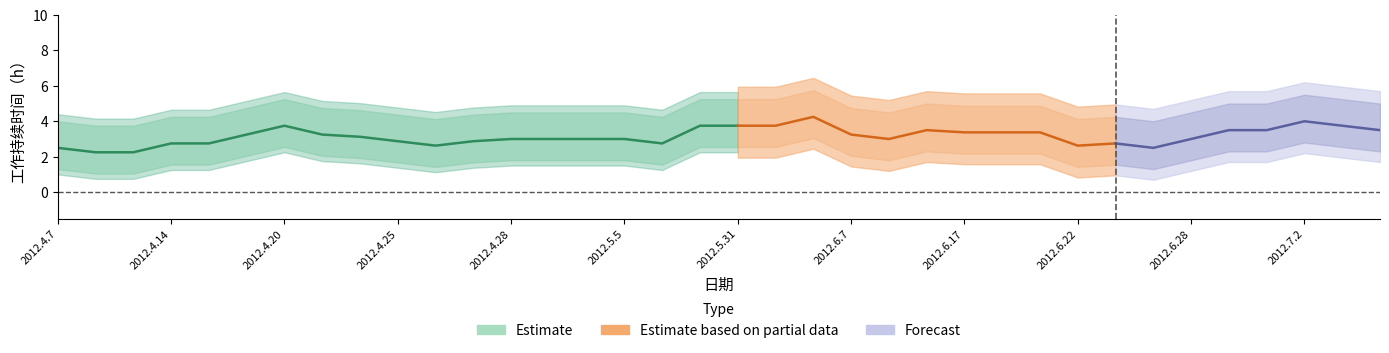

How many points are higher than both their immediate neighbors (excluding endpoints)?

6